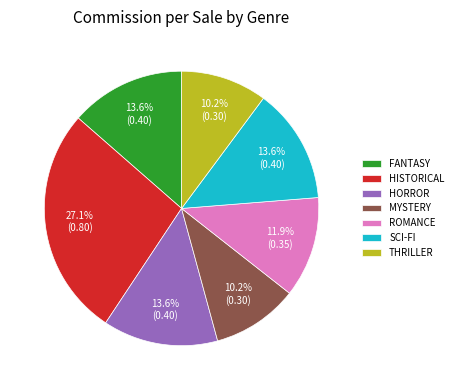

Is there any slice that represents more than half of the pie?

No